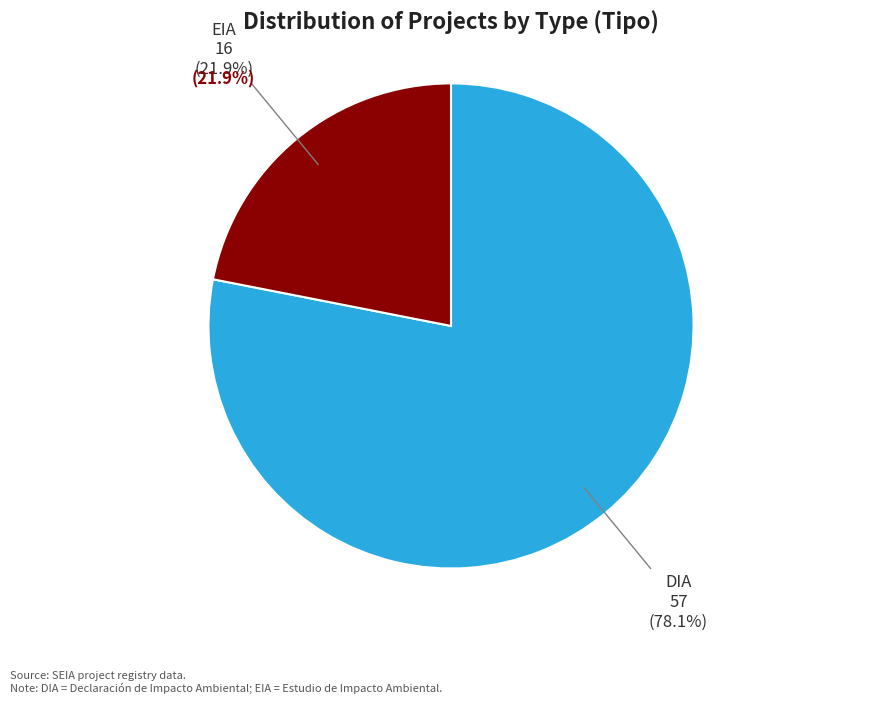

What percentage is the EIA slice, to the nearest percent?

22%